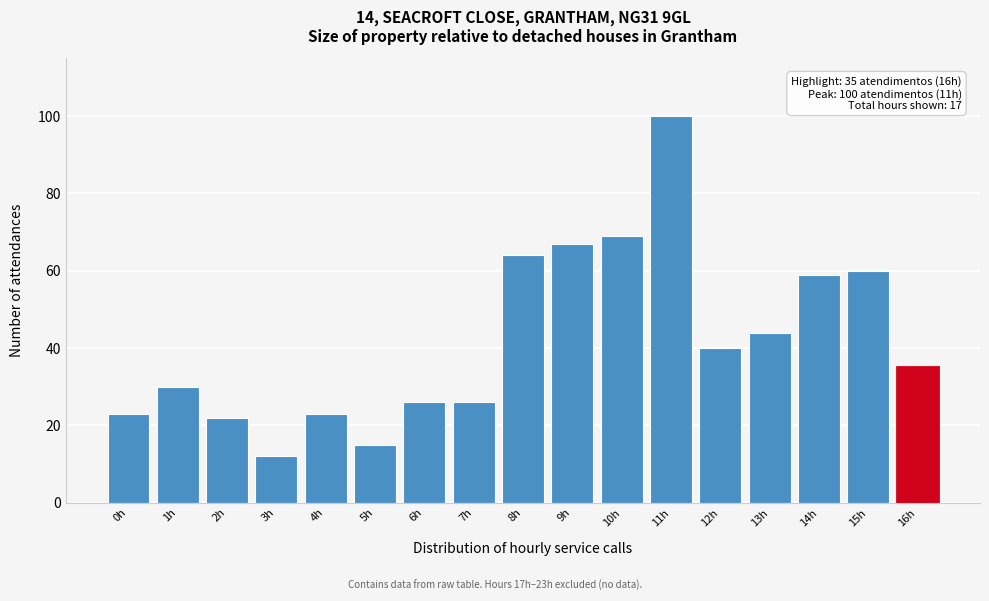

Reading left to right, what are all the values shown in this chart?

0h=23	1h=30	2h=22	3h=12	4h=23	5h=15	6h=26	7h=26	8h=64	9h=67	10h=69	11h=100	12h=40	13h=44	14h=59	15h=60	16h=35